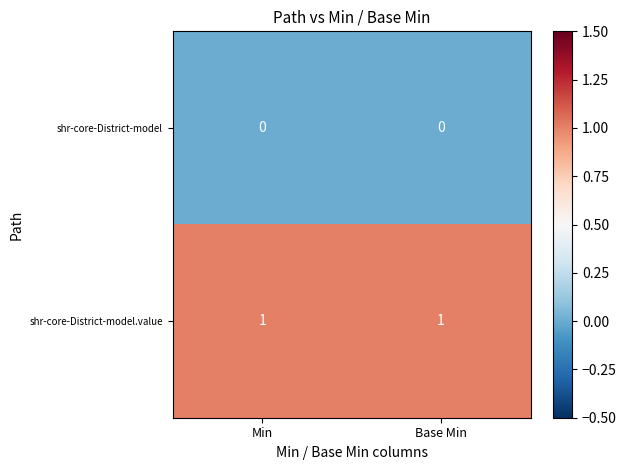

True or false: shr-core-District-model has a value of 0 at Base Min.

True